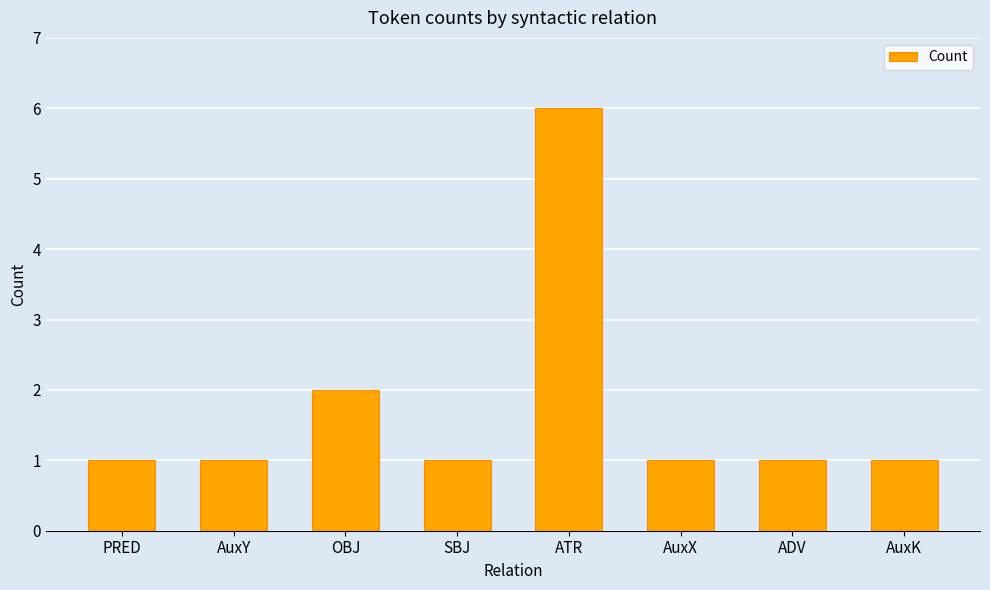

Is it true that the value at AuxK is 1?

True